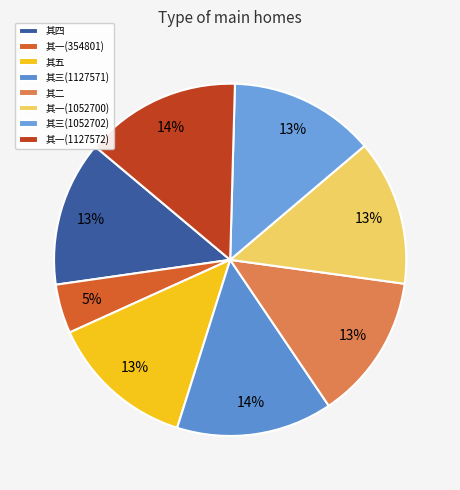

Combined, do 其二 and 其五 account for over 50%?

No